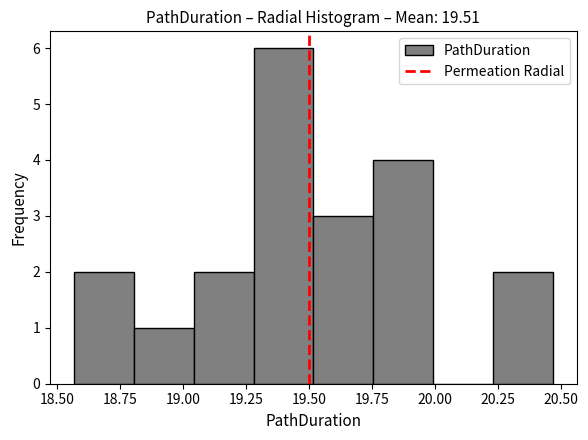

Reading left to right, transcribe this chart: for each bar, give the range it covers on the x-axis and its height. Neither the bar edges nor the heights are printed on the chart, so give them approximately, as read against the axes.

18.55 to 18.80: 2
18.80 to 19.05: 1
19.05 to 19.30: 2
19.30 to 19.50: 6
19.50 to 19.75: 3
19.75 to 20.00: 4
20.00 to 20.25: 0
20.25 to 20.45: 2